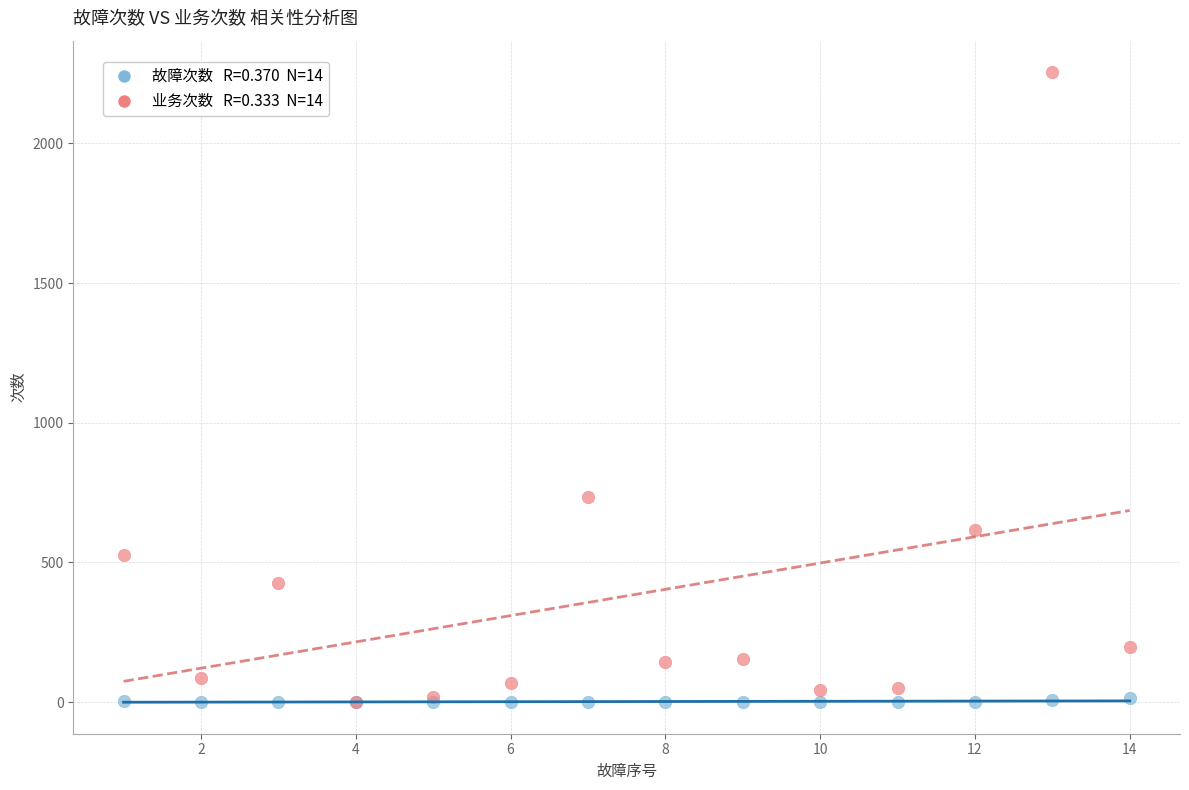

Across all series, what Y value is closest to 1127?

736